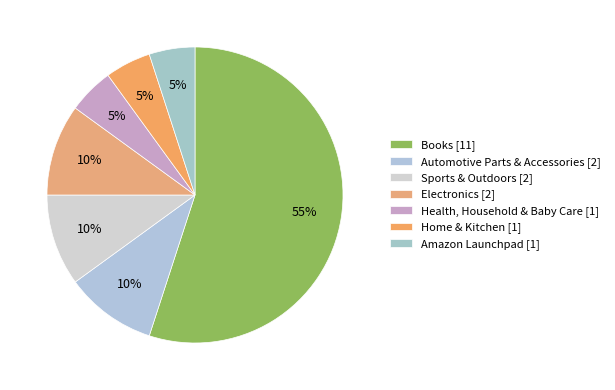

How many segments does this pie chart have?

7